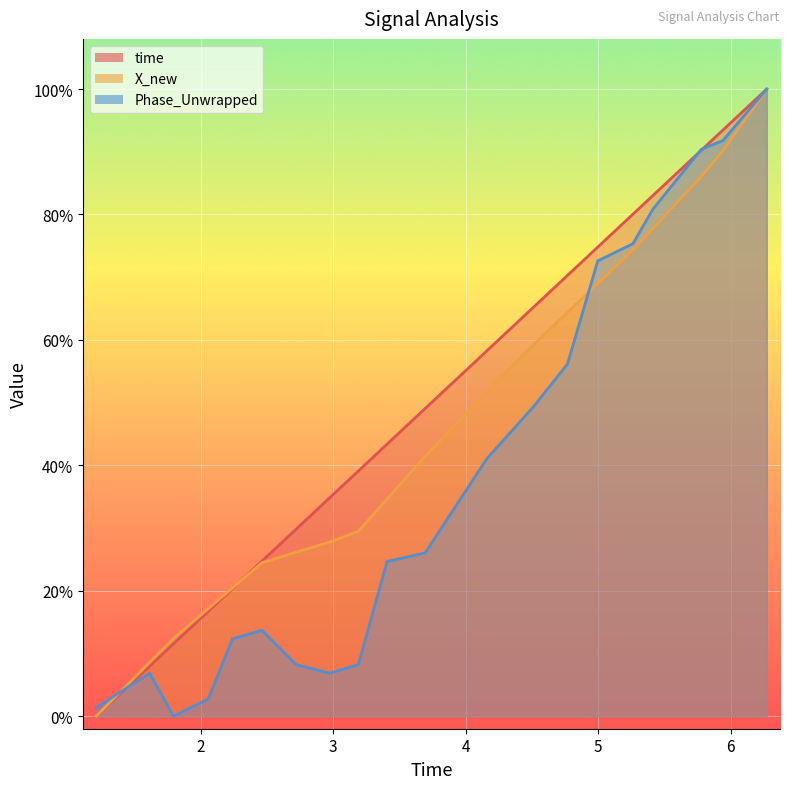

Count the number of data series in this chart.

3